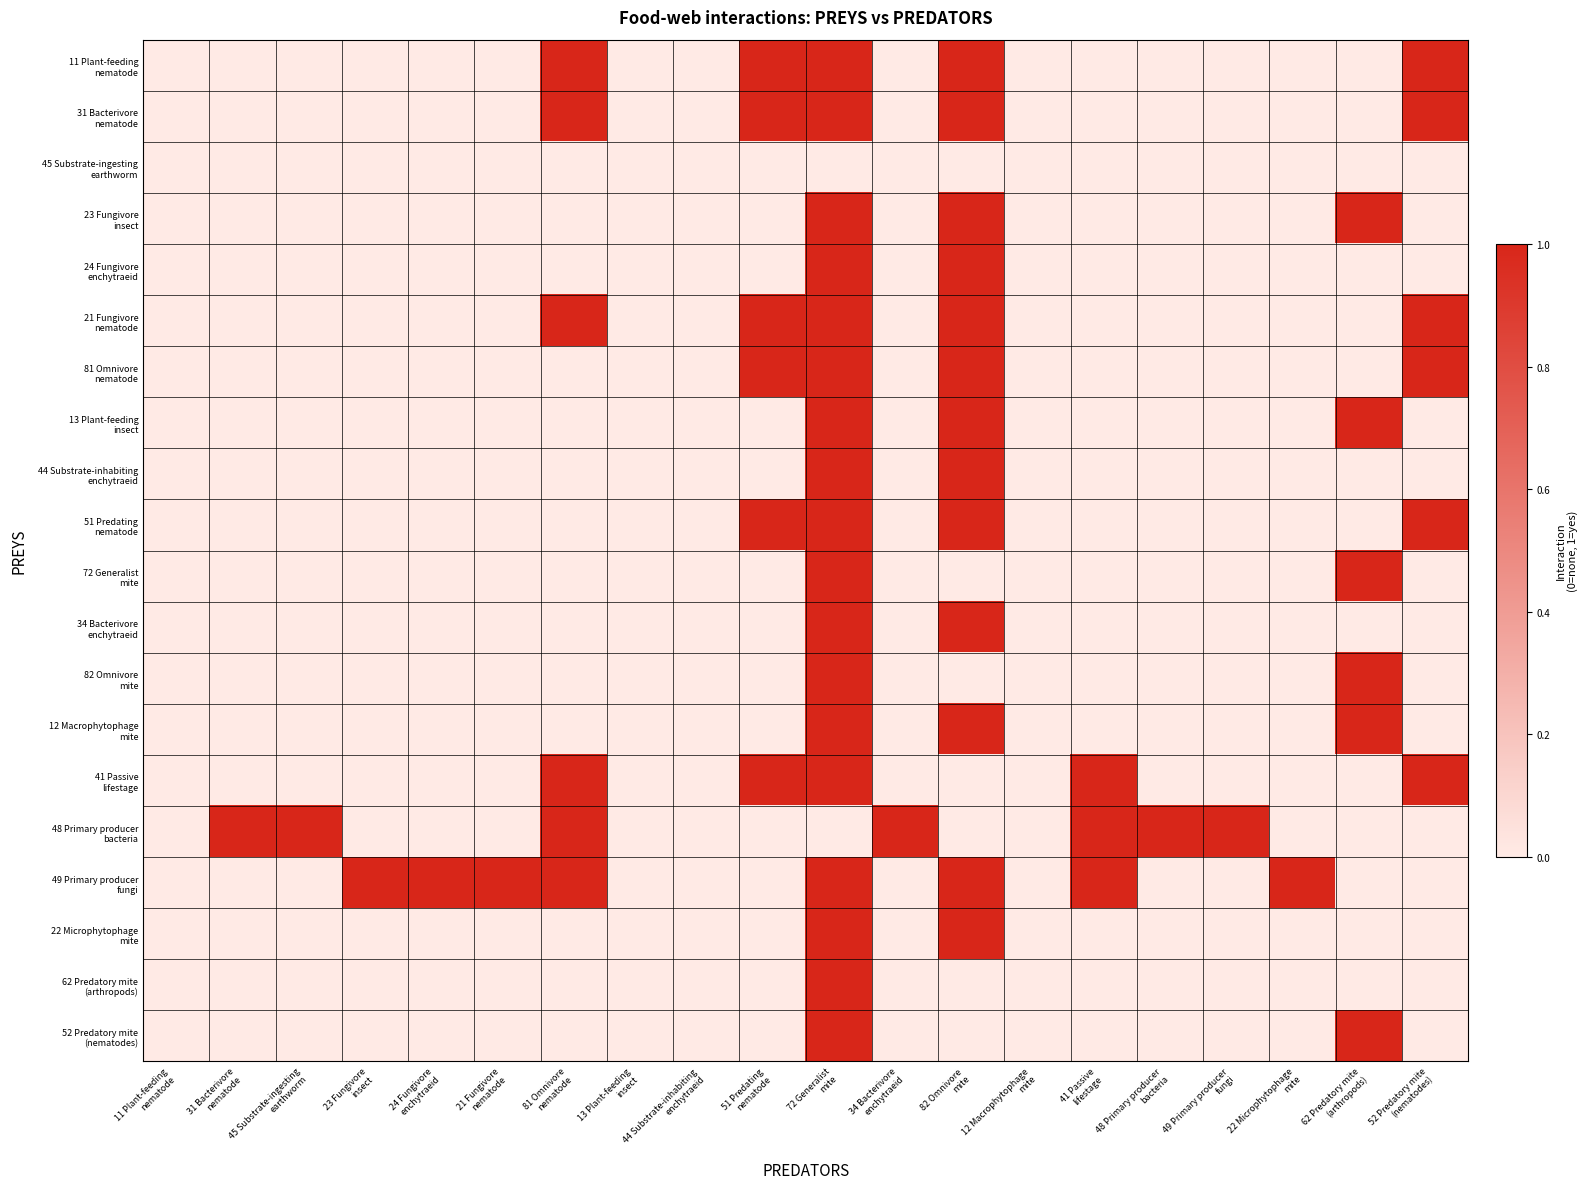

Which series has the largest range (max minus min)?

11 Plant-feeding nematode